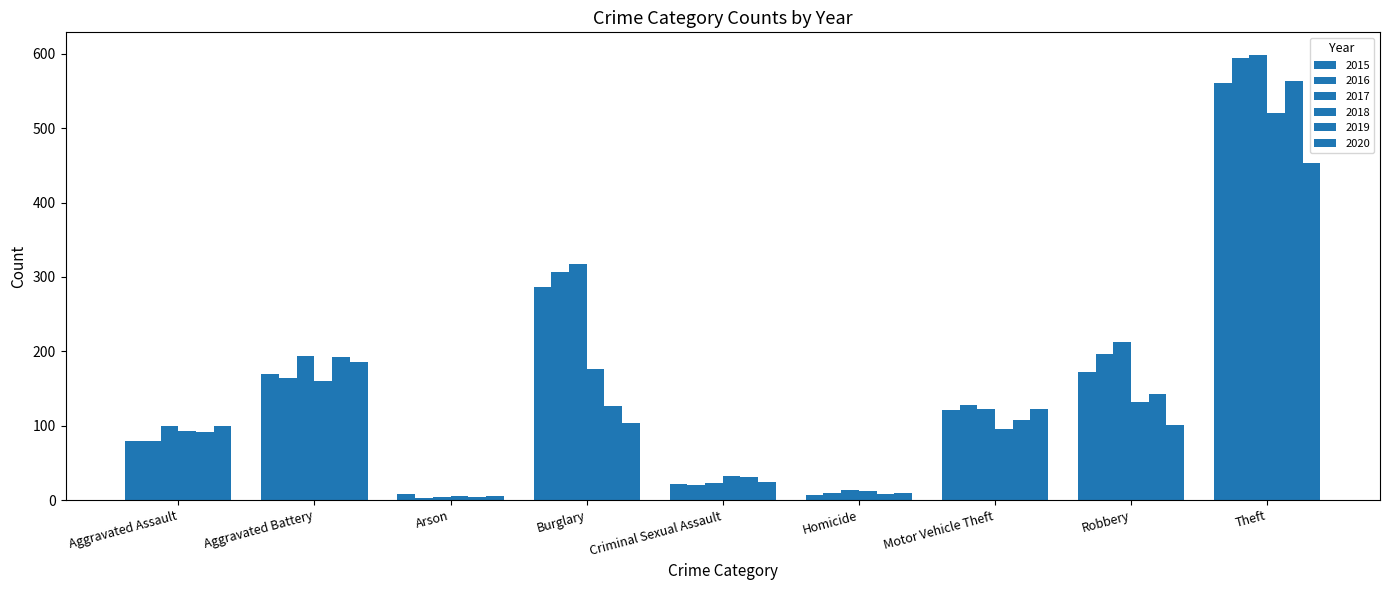

At which label is 2016 closest to 298?

Burglary